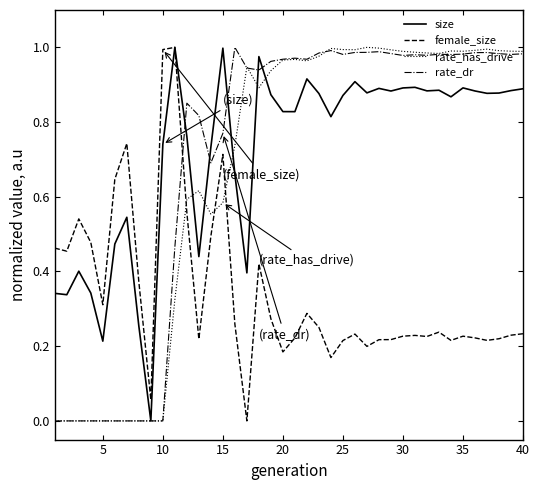

Is this an area chart (filled region under the line)?

No